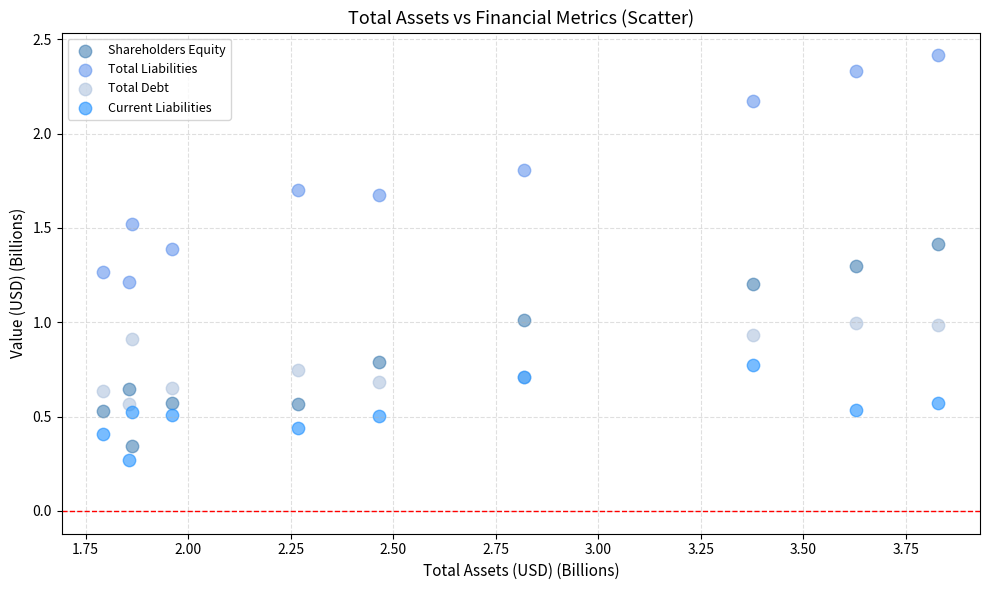

Which series has the largest Y range (max minus min)?

Total Liabilities